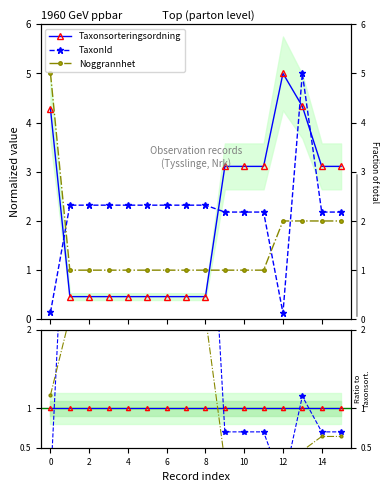

Is the value of Taxonsorteringsordning at 2 greater than the value of Noggrannhet at 14?

No